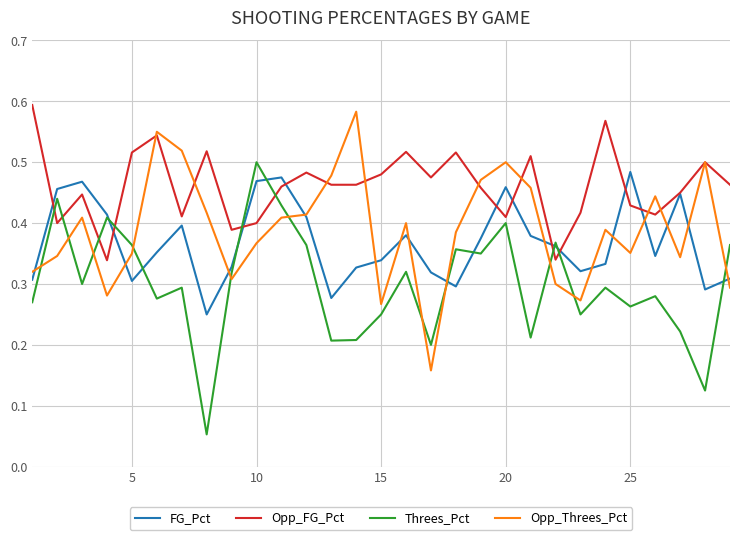

Which series has the largest total across all categories?

Opp_FG_Pct